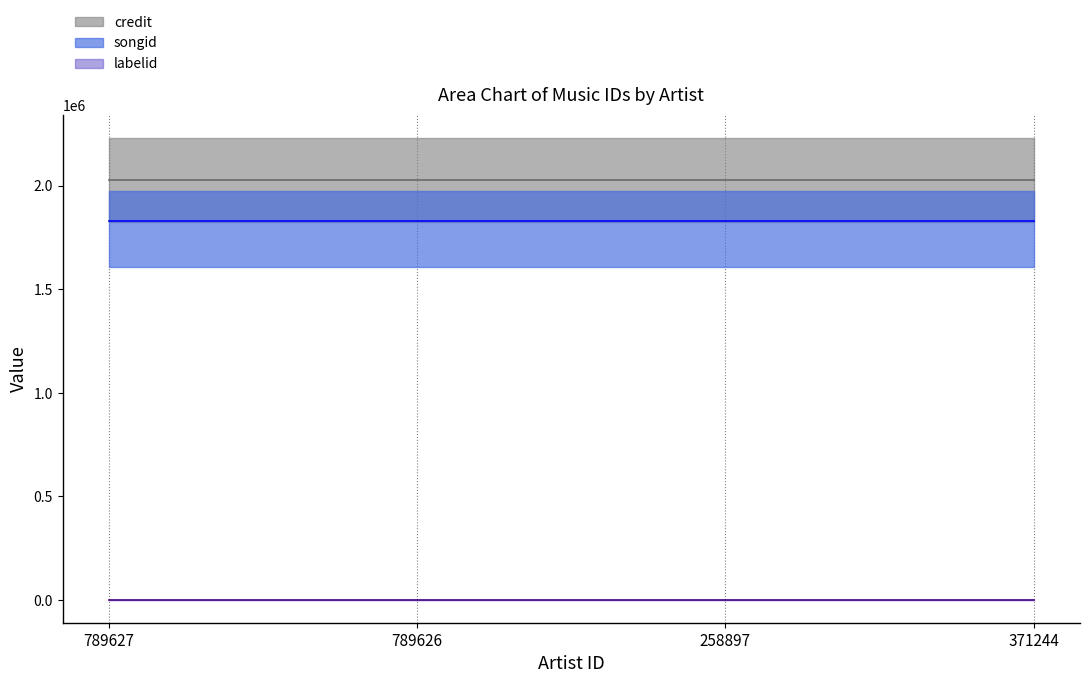

At 258897, list the series in order from largest to smallest.

credit, songid, labelid